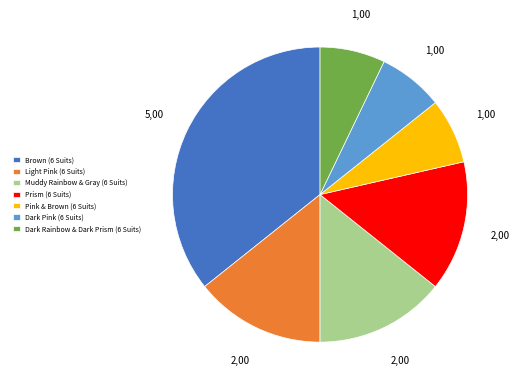

What is the largest slice in the pie chart?

Brown (6 Suits)